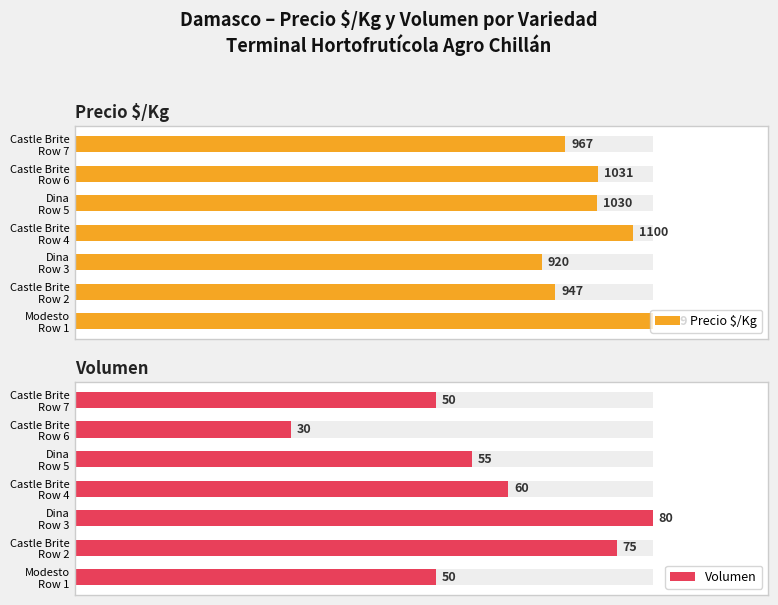

What are all the series names shown in the legend?

Precio $/Kg, Volumen